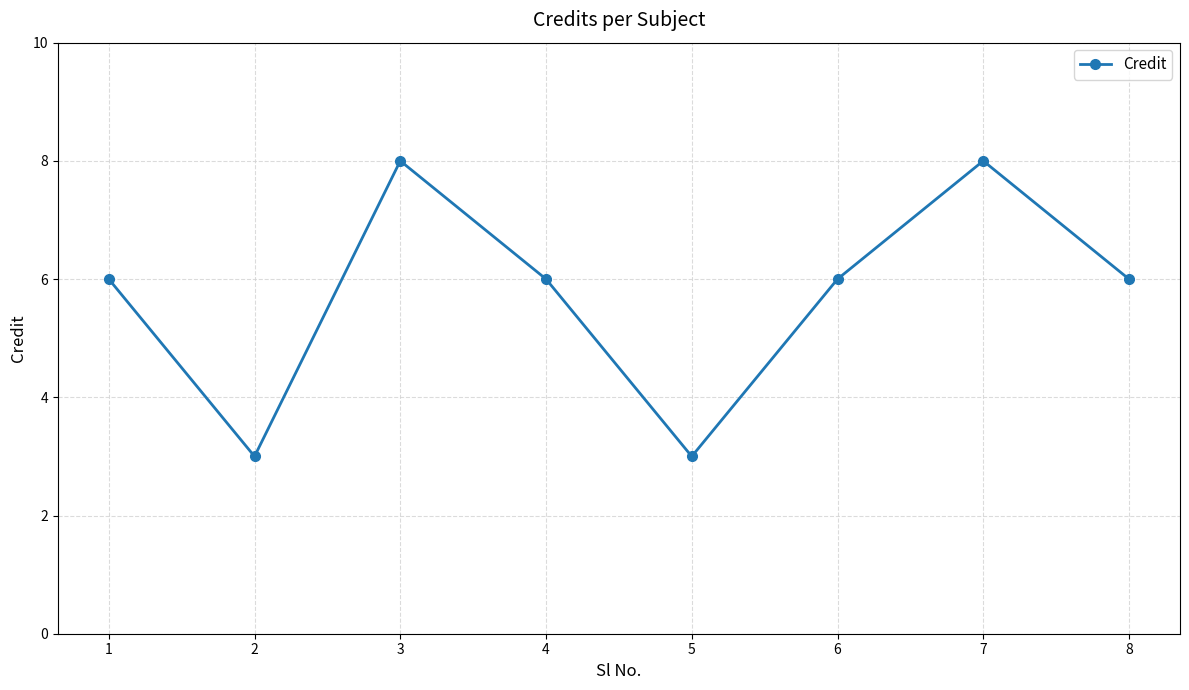

The value at 5 is 1. True or false?

False